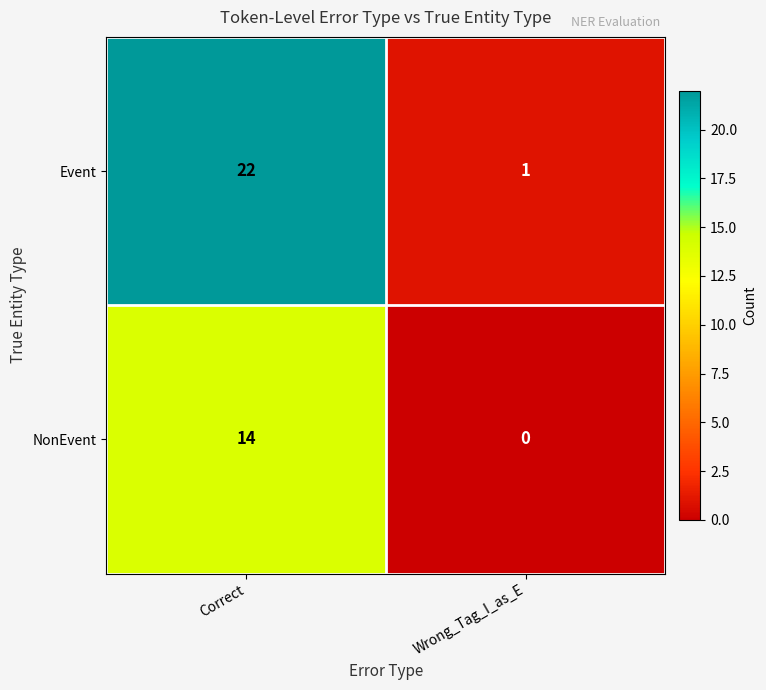

Reading left to right, extract all data points from this chart.

Event: Correct=22	Wrong_Tag_I_as_E=1
NonEvent: Correct=14	Wrong_Tag_I_as_E=0